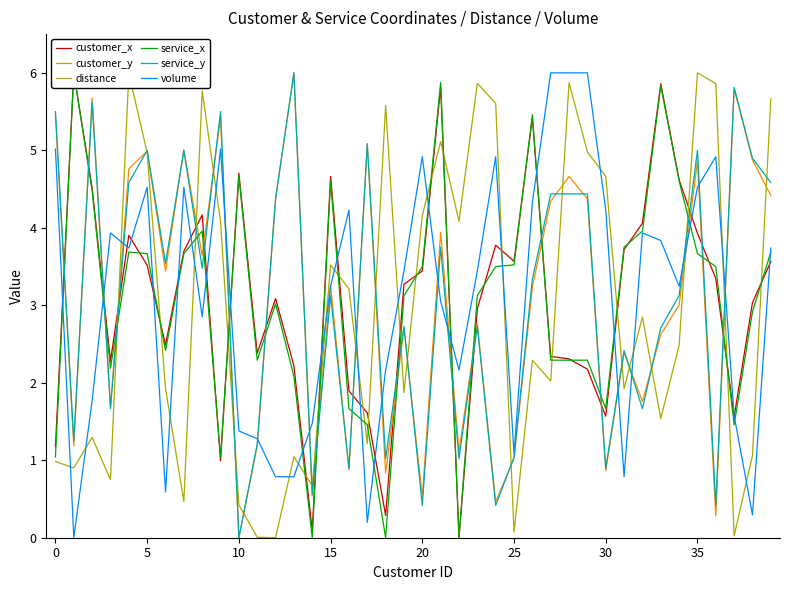

The distance series shows 5.0 at 5. True or false?

True